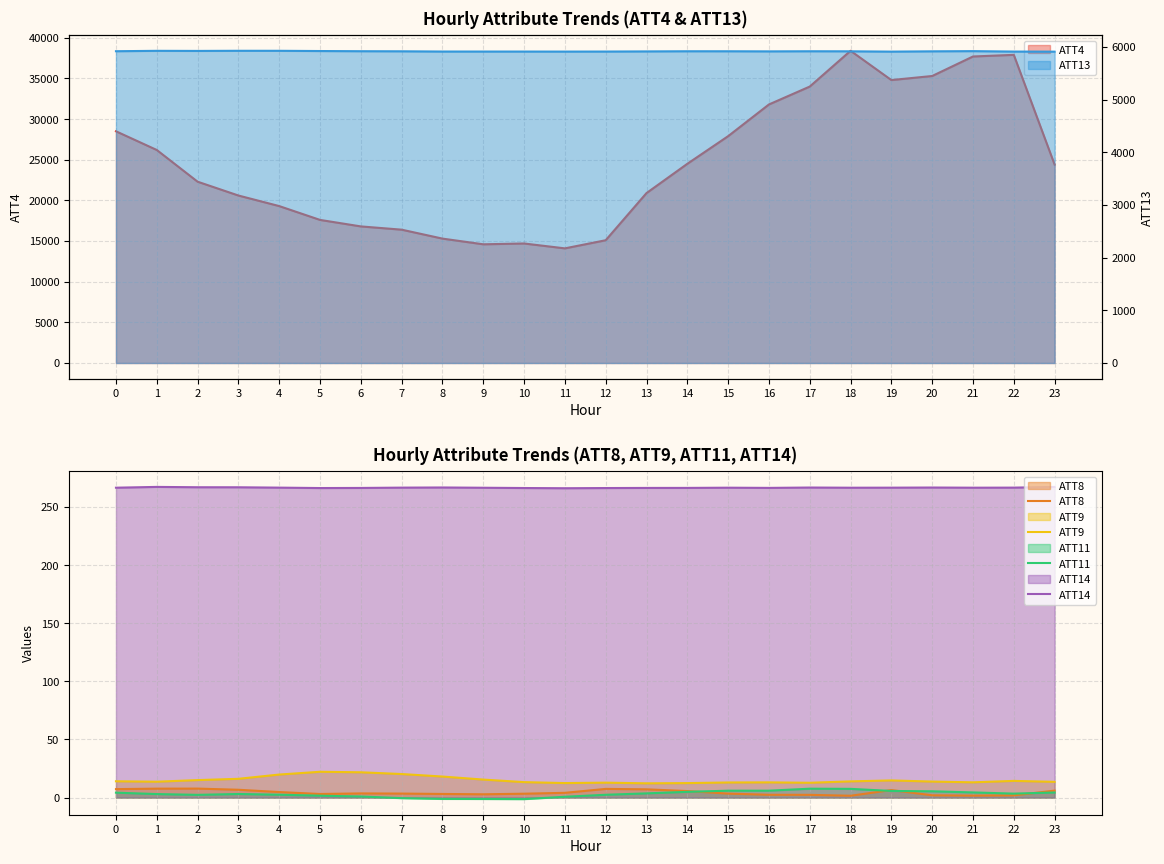

Does the chart display data point markers on the line(s)?

No